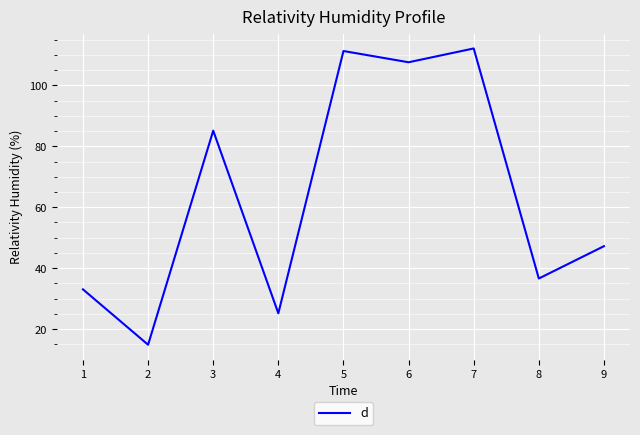

At which category does the chart reach its minimum across all series?

2